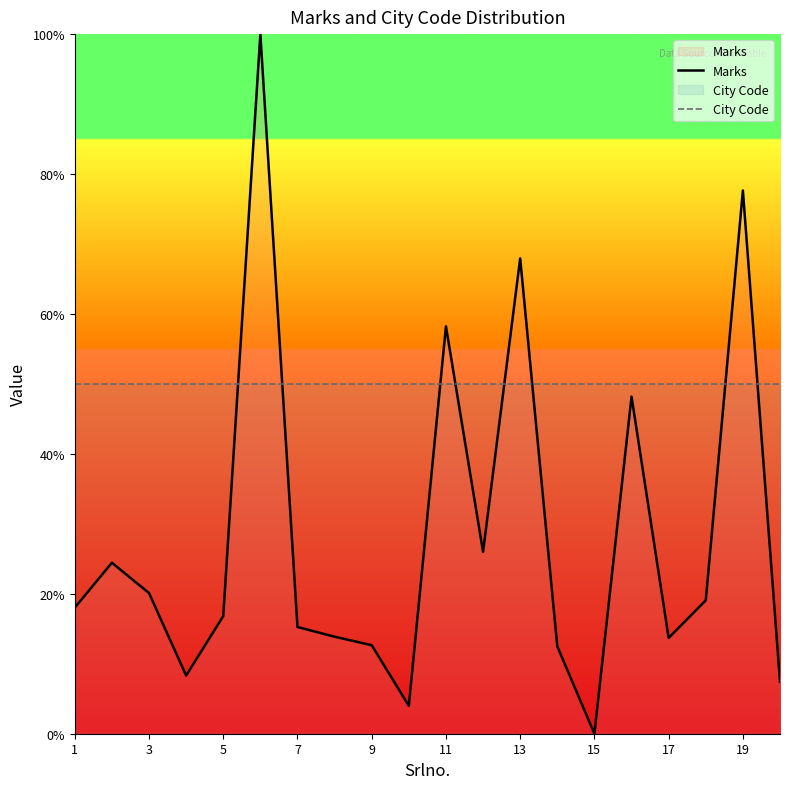

Rank the series at 15 from highest to lowest value.

City Code, Marks